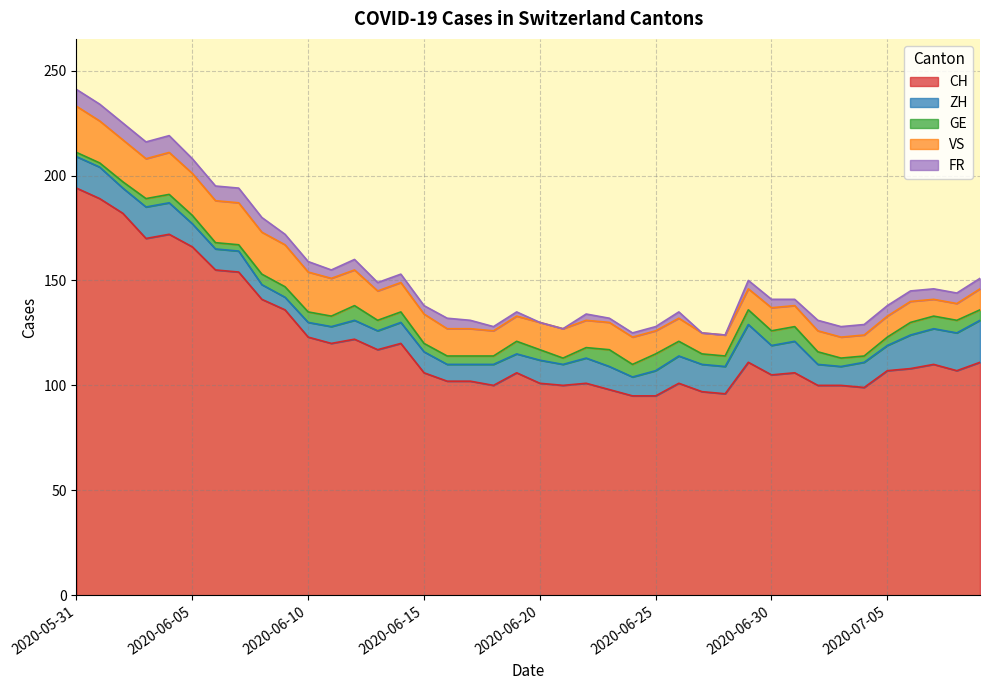

Rank the categories by VS value from highest to lowest.

2020-05-31, 2020-06-01, 2020-06-02, 2020-06-04, 2020-06-05, 2020-06-06, 2020-06-07, 2020-06-08, 2020-06-09, 2020-06-03, 2020-06-10, 2020-06-11, 2020-06-12, 2020-06-13, 2020-06-14, 2020-06-15, 2020-06-21, 2020-06-16, 2020-06-17, 2020-06-20, 2020-06-22, 2020-06-23, 2020-06-24, 2020-06-18, 2020-06-19, 2020-06-25, 2020-06-26, 2020-06-30, 2020-06-27, 2020-06-28, 2020-06-29, 2020-07-01, 2020-07-02, 2020-07-03, 2020-07-04, 2020-07-05, 2020-07-06, 2020-07-09, 2020-07-07, 2020-07-08